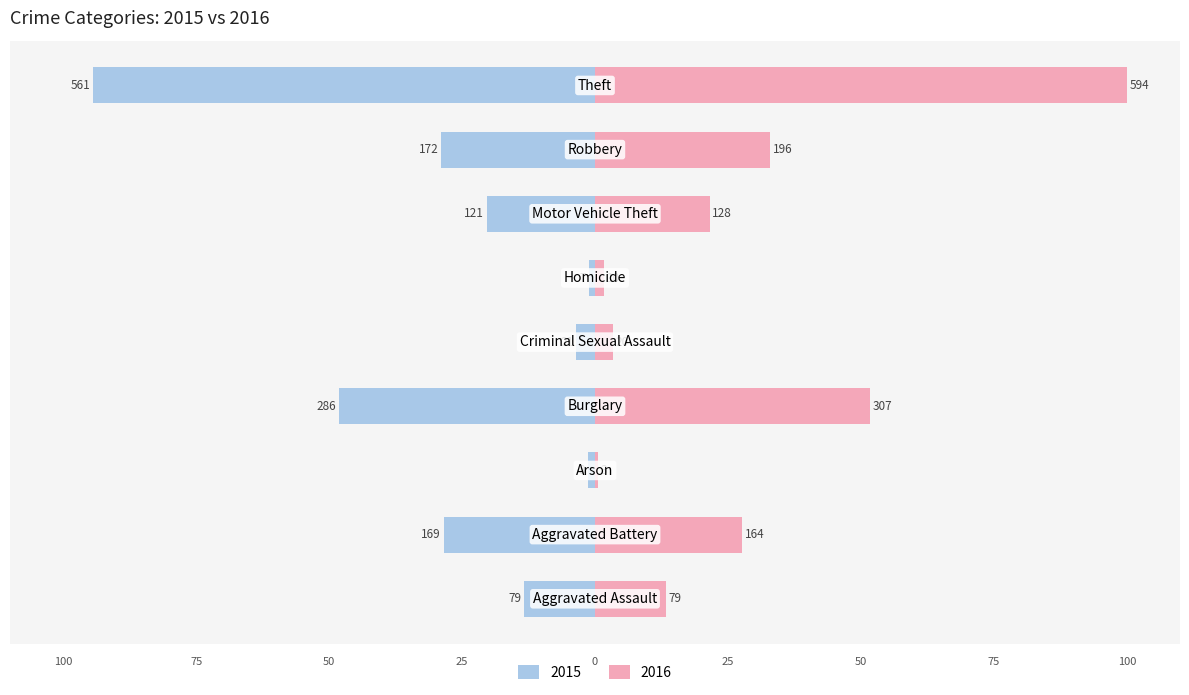

What position from the right is Arson?

7